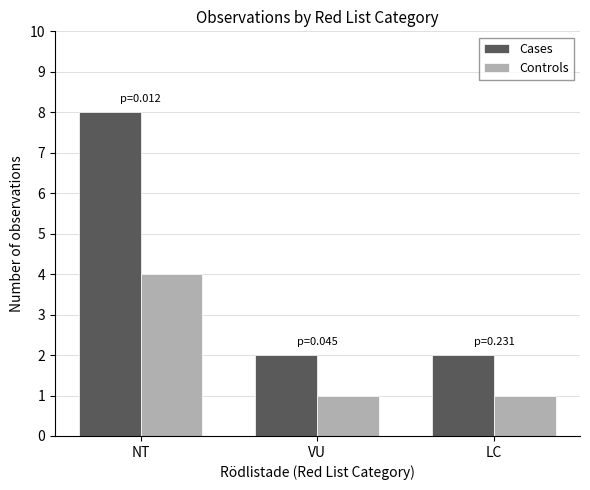

What is the highest value of the Controls series?

4